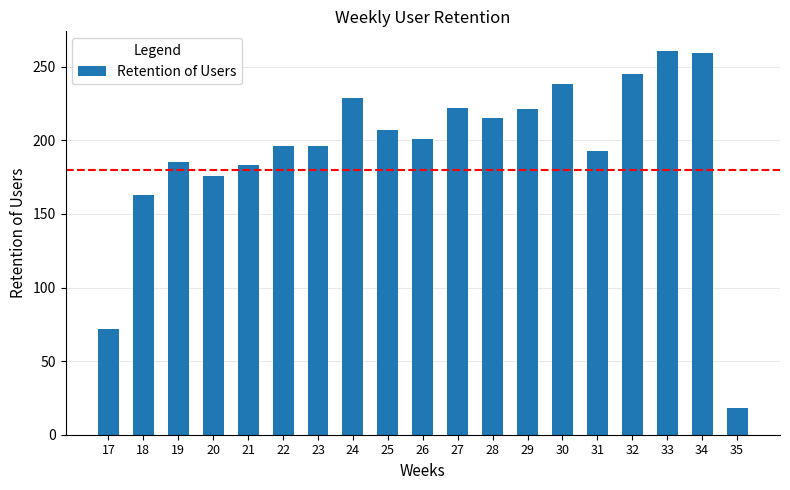

Does the chart contain stacked bars?

No